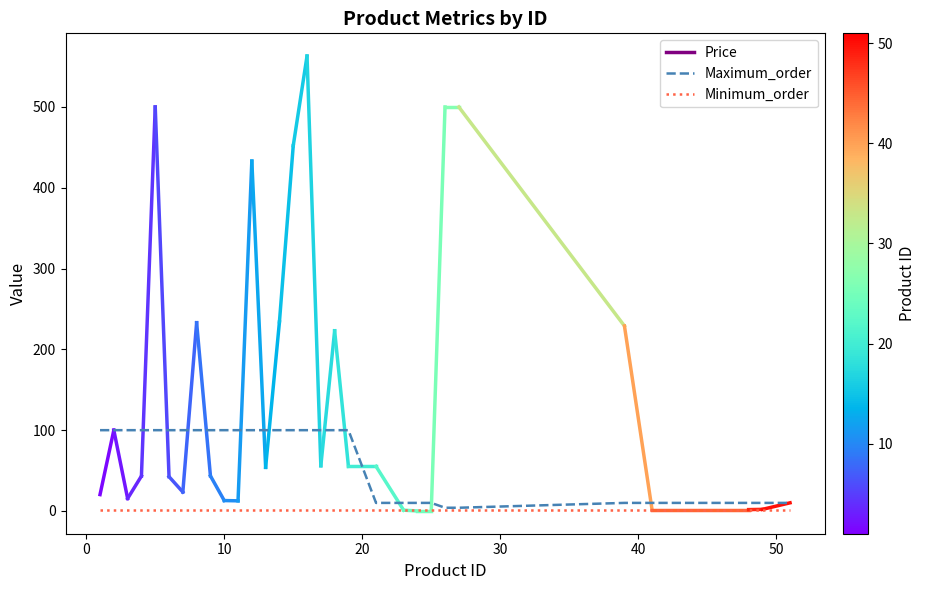

Reading left to right, transcribe all the data shown in this chart.

Maximum_order: 100	100	100	100	100	100	100	100	100	100	100	100	100	100	100	100	100	100	100	10	10	10	10	4	4	10	10	10	10	10
Minimum_order: 1	1	1	1	1	1	1	1	1	1	1	1	1	1	1	1	1	1	1	1	1	1	1	1	1	1	1	1	1	1